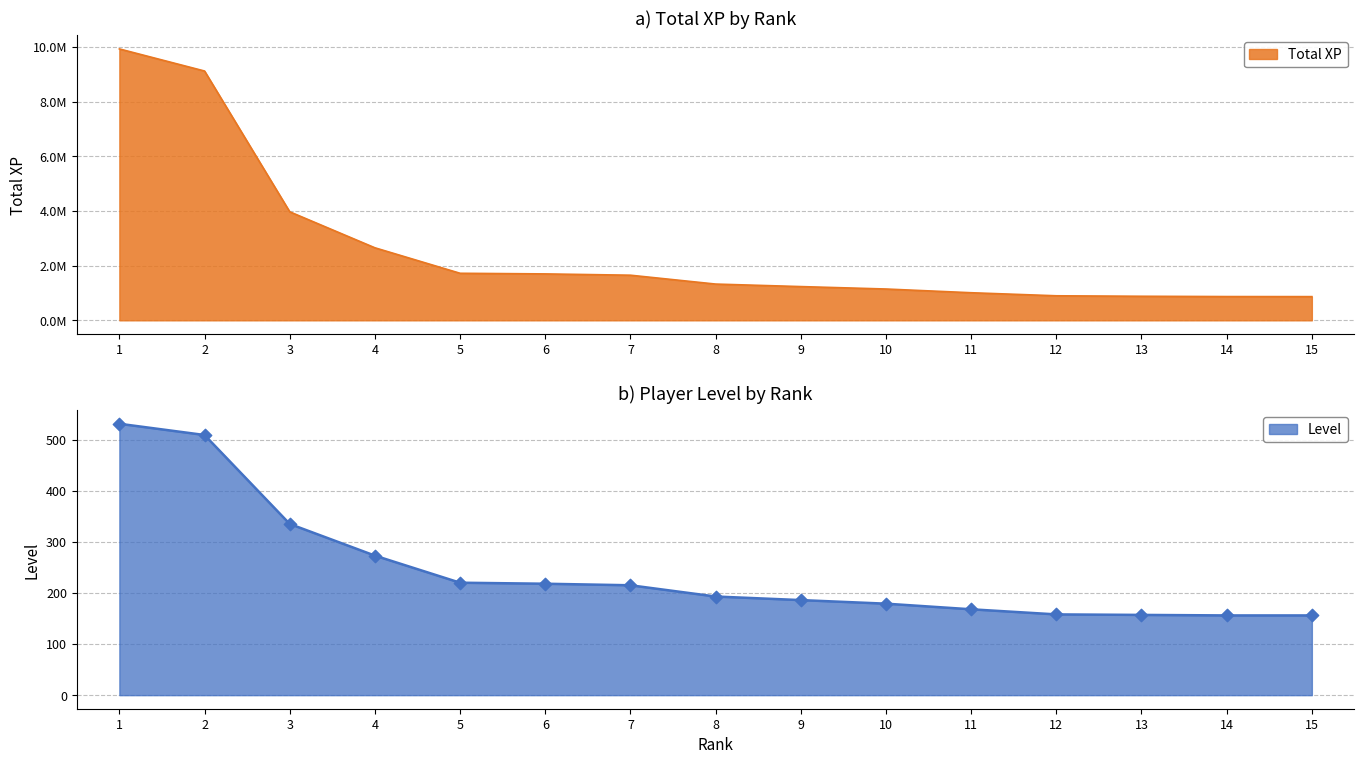

Which series has the largest Y range (max minus min)?

Total XP